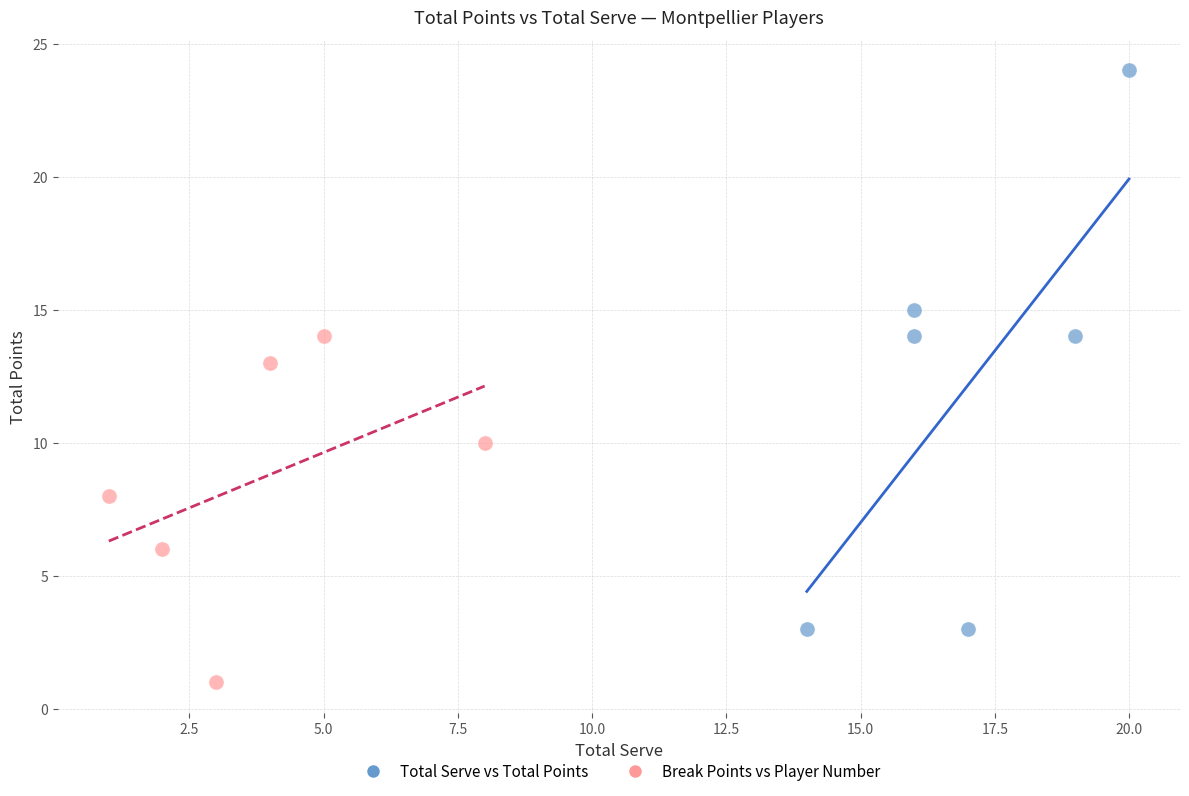

Which series has the largest Y range (max minus min)?

Total Serve vs Total Points